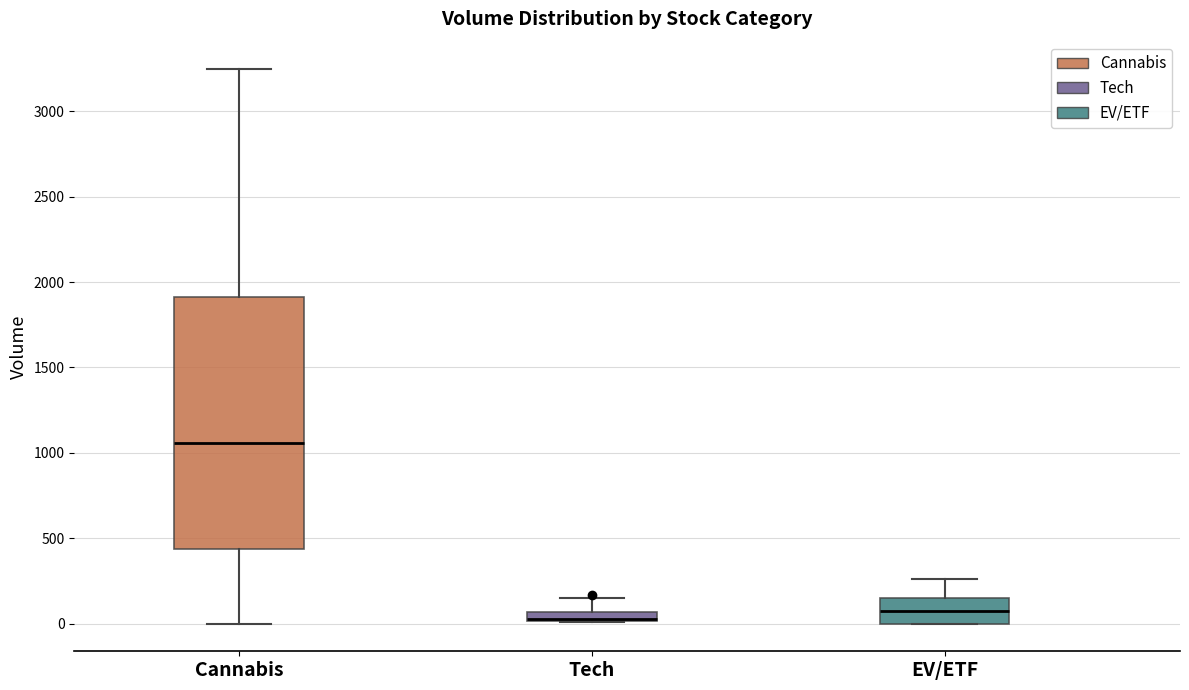

Which box has the highest median line?

Cannabis